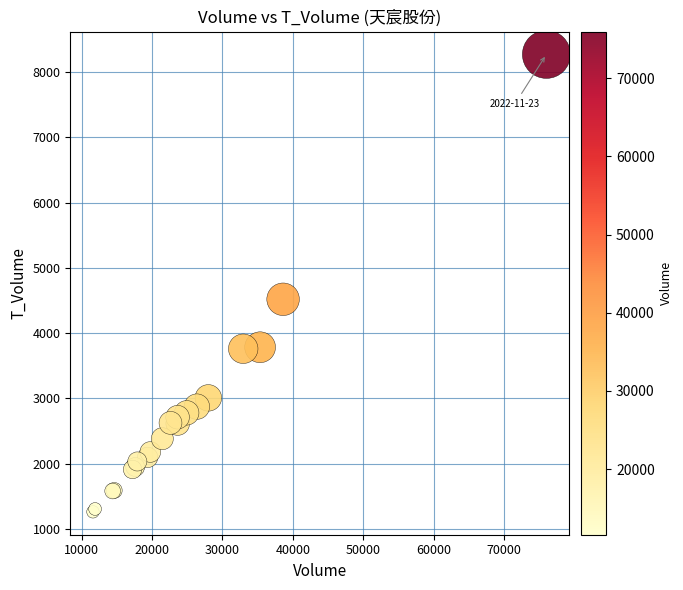

What Y value in the scatter plot is closest to 4766?

4519